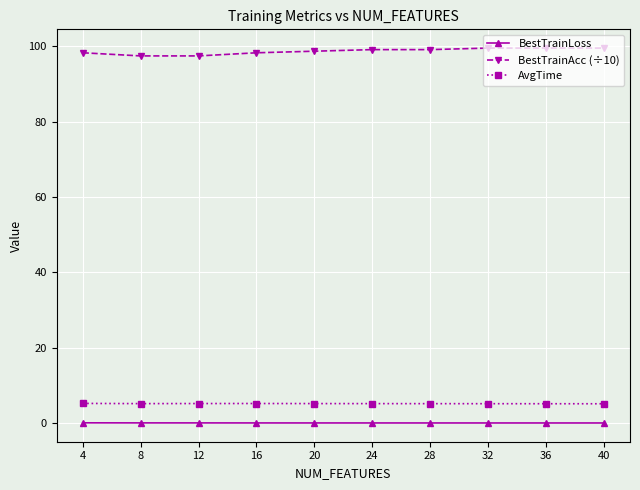

What is the sum of the BestTrainAcc (÷10) values at 28 and 40?

198.8